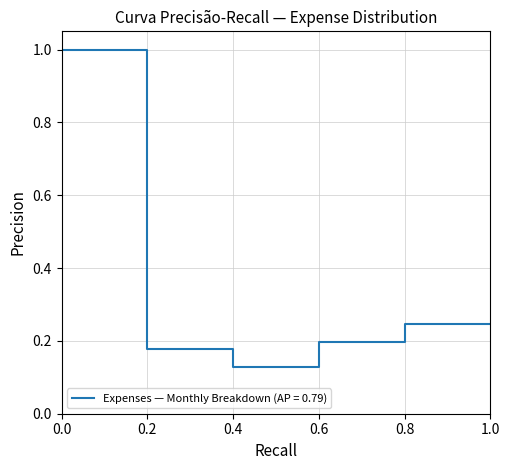

True or false: the data shows 0.3 at 0.6.

False